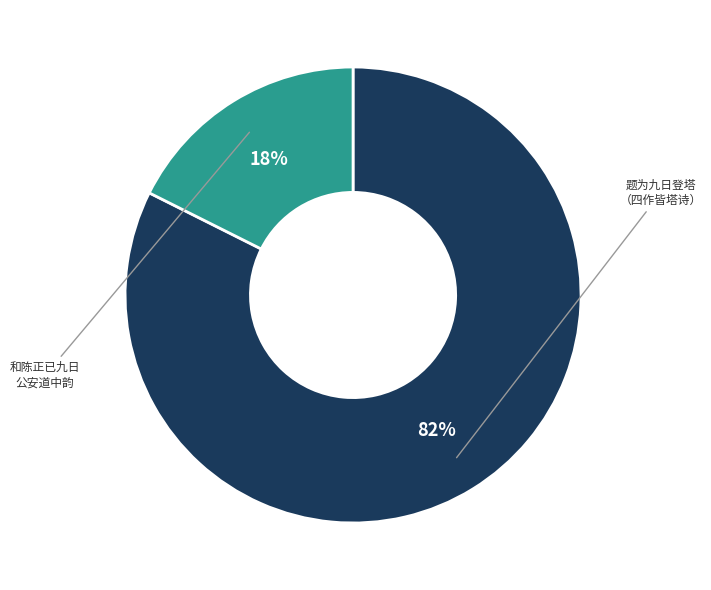

Is there any slice that represents more than half of the pie?

Yes